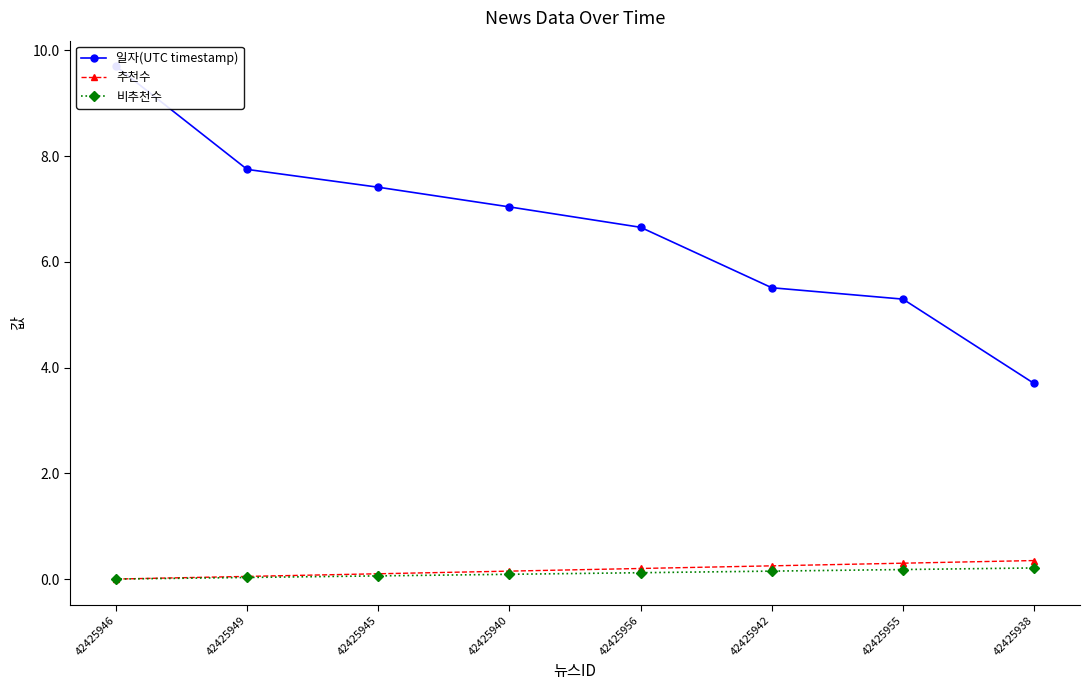

What are all the series names shown in the legend?

일자(UTC timestamp), 추천수, 비추천수